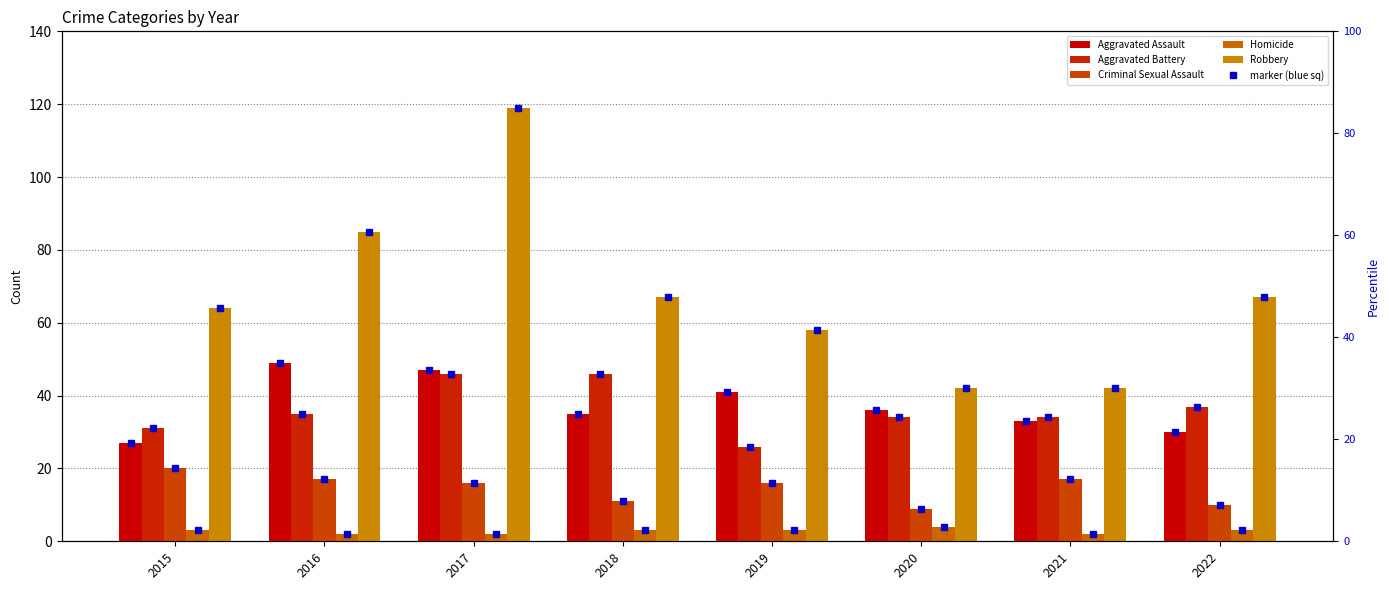

What is the value of the Criminal Sexual Assault bar at the 2nd from the left?

17